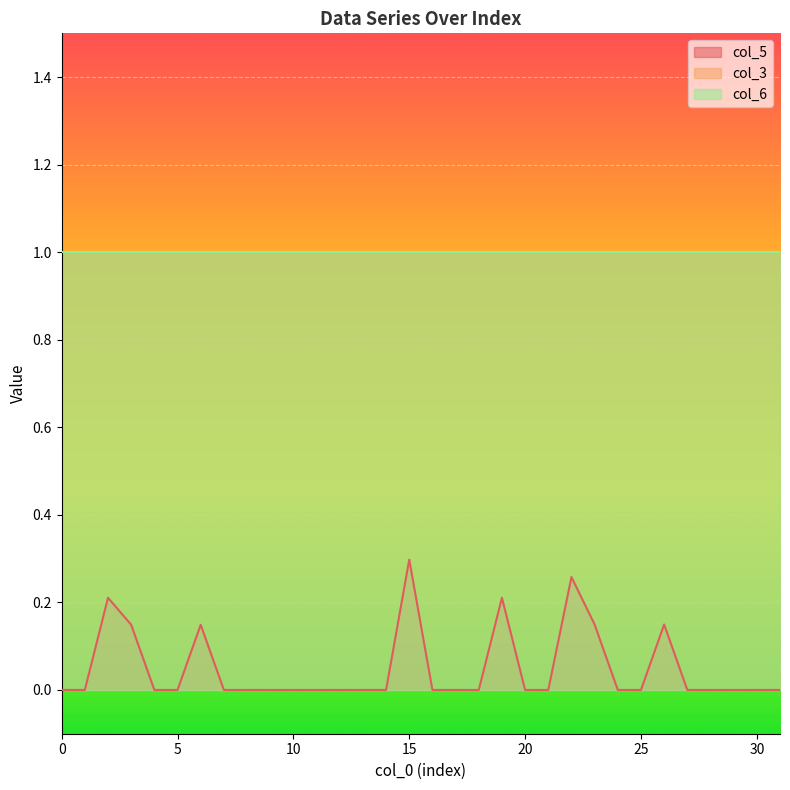

Reading right to left, extract all data points from this chart.

col_5: 31=0.0	30=0.0	29=0.0	28=0.0	27=0.0	26=0.1	25=0.0	24=0.0	23=0.1	22=0.3	21=0.0	20=0.0	19=0.2	18=0.0	17=0.0	16=0.0	15=0.3	14=0.0	13=0.0	12=0.0	11=0.0	10=0.0	9=0.0	8=0.0	7=0.0	6=0.1	5=0.0	4=0.0	3=0.1	2=0.2	1=0.0	0=0.0
col_3: 31=1.0	30=1.0	29=1.0	28=1.0	27=1.0	26=1.0	25=1.0	24=1.0	23=1.0	22=1.0	21=1.0	20=1.0	19=1.0	18=1.0	17=1.0	16=1.0	15=1.0	14=1.0	13=1.0	12=1.0	11=1.0	10=1.0	9=1.0	8=1.0	7=1.0	6=1.0	5=1.0	4=1.0	3=1.0	2=1.0	1=1.0	0=1.0
col_6: 31=1.0	30=1.0	29=1.0	28=1.0	27=1.0	26=1.0	25=1.0	24=1.0	23=1.0	22=1.0	21=1.0	20=1.0	19=1.0	18=1.0	17=1.0	16=1.0	15=1.0	14=1.0	13=1.0	12=1.0	11=1.0	10=1.0	9=1.0	8=1.0	7=1.0	6=1.0	5=1.0	4=1.0	3=1.0	2=1.0	1=1.0	0=1.0